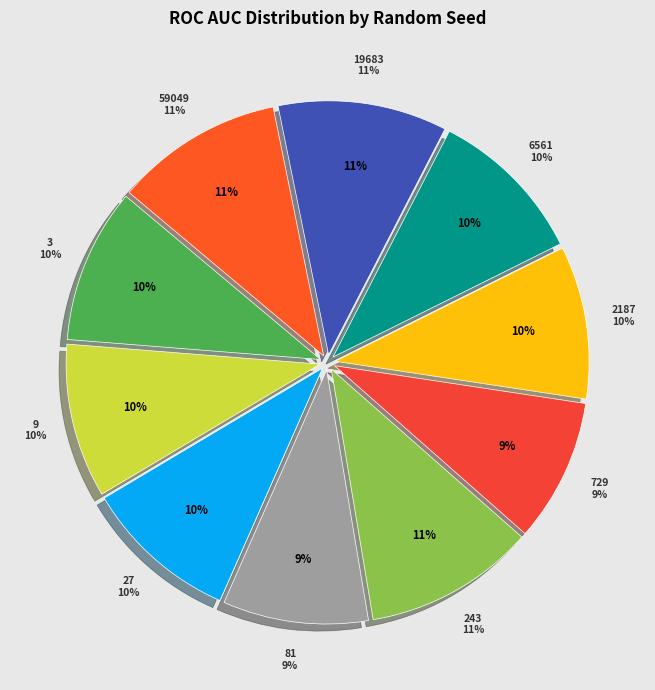

Combined, do 81 and 729 account for over 50%?

No